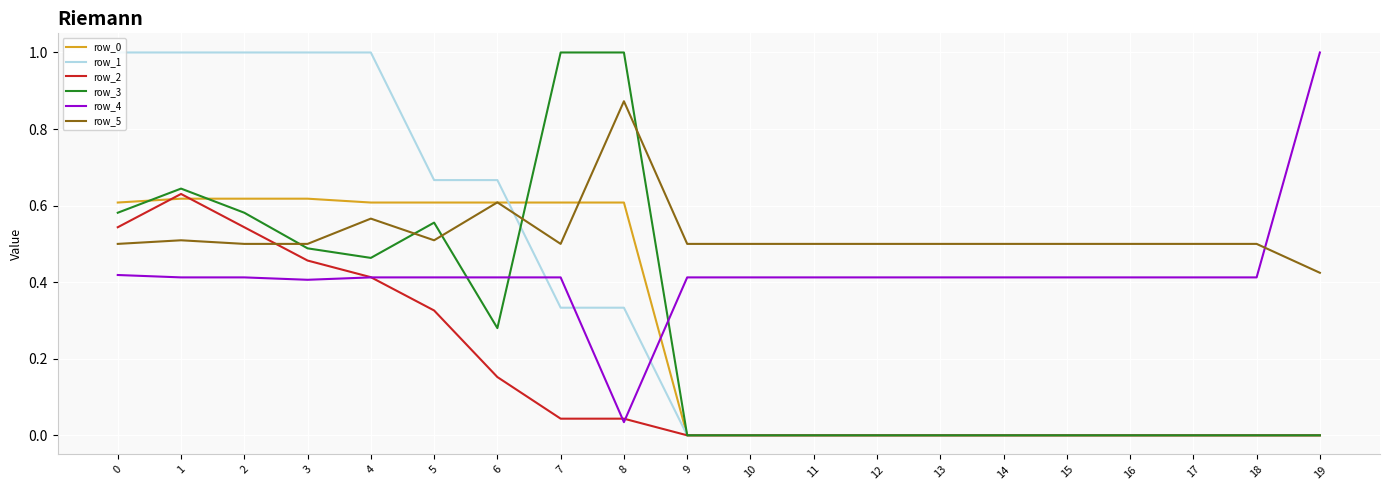

How many lines are shown in the chart?

6